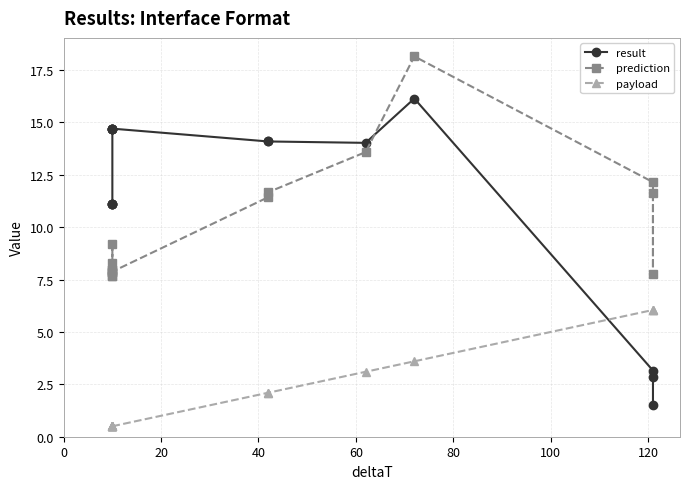

Does the chart display data point markers on the line(s)?

Yes